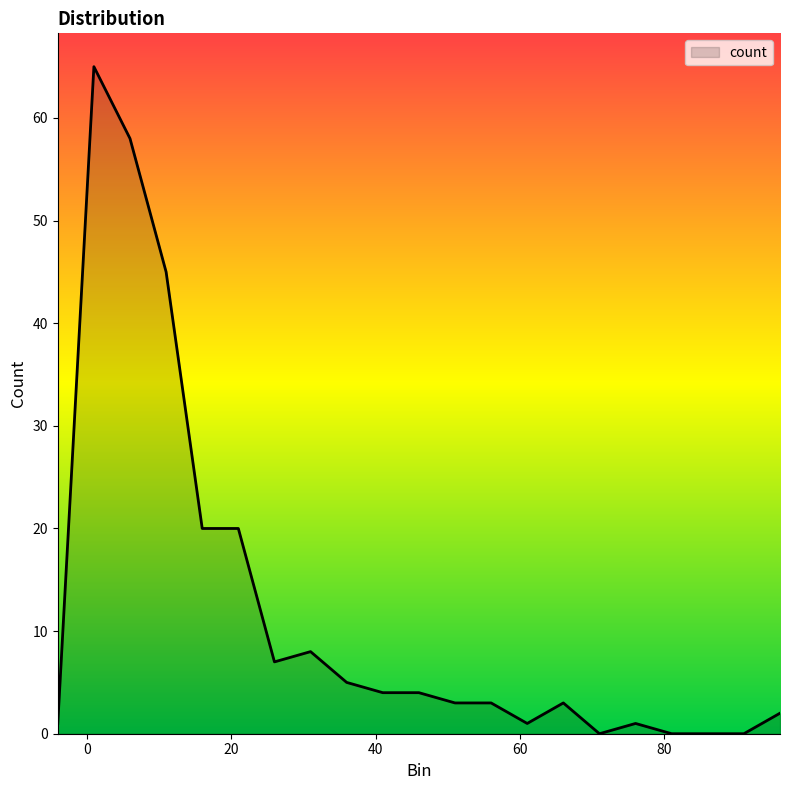

What is the difference between the maximum and minimum values?

65